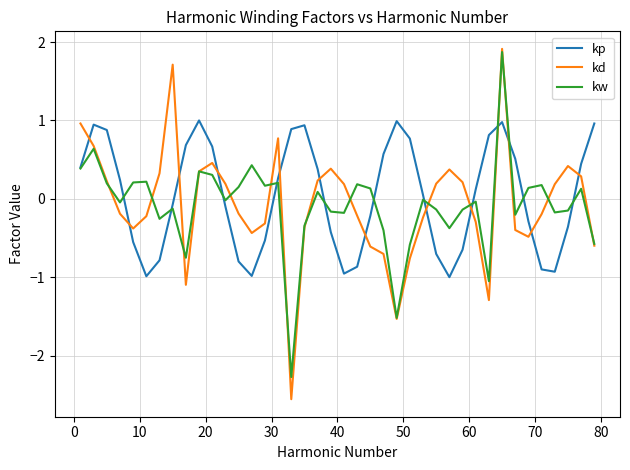

Which series has the largest range (max minus min)?

kd